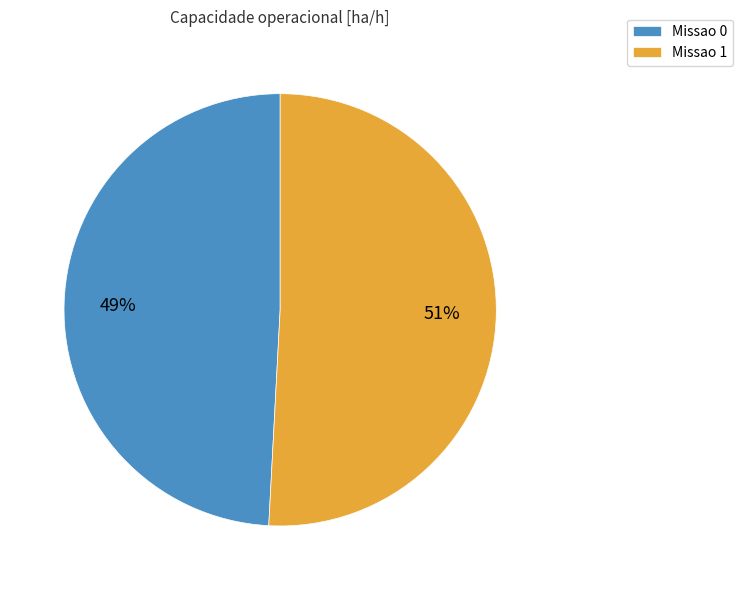

How many slices are in this pie chart?

2